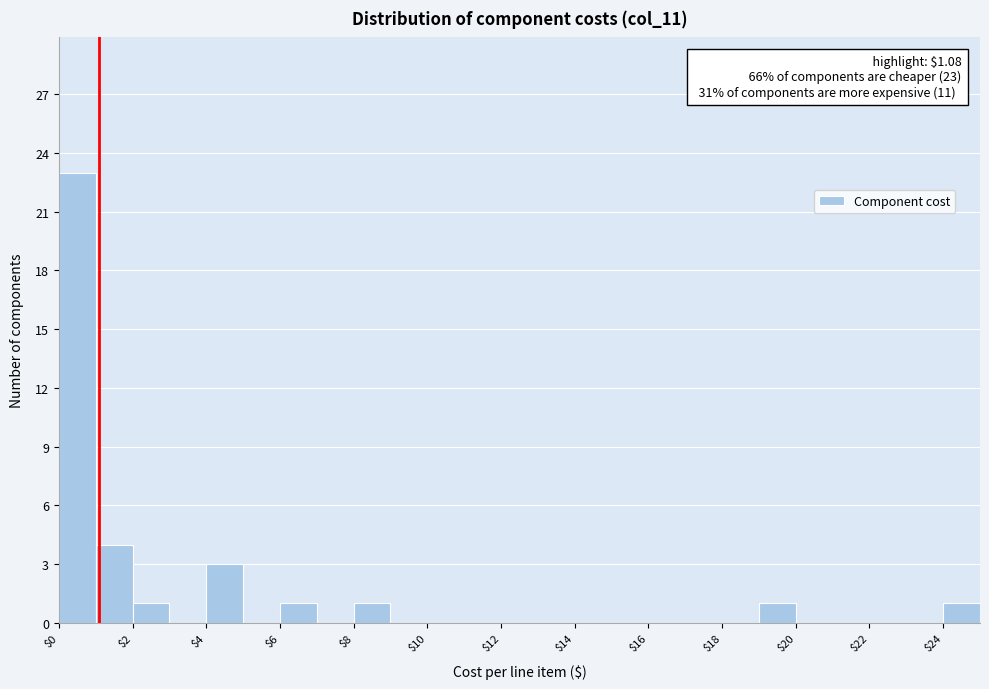

Which range on the x-axis has the tallest bar?

0 to 1